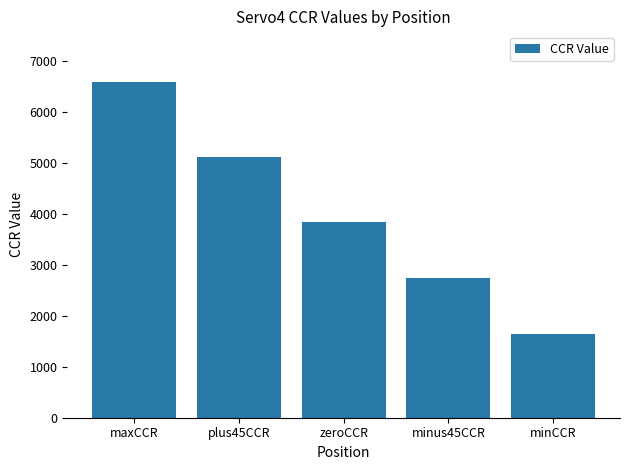

How many distinct data groups are displayed?

1